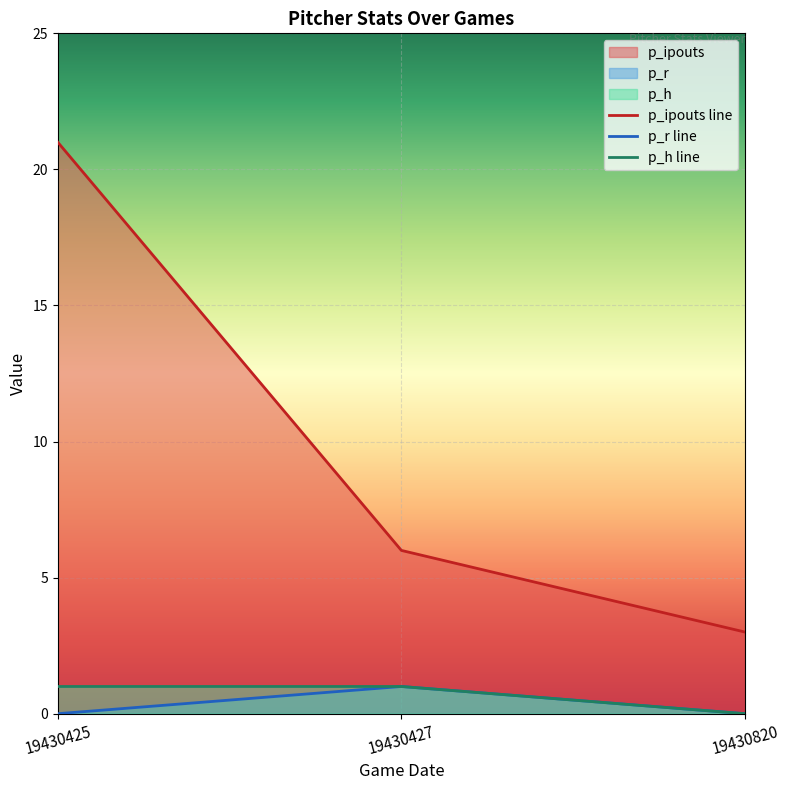

Which category has the lowest value in the p_h series?

19430820